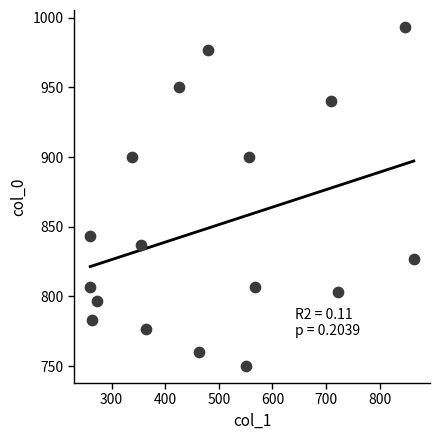

What is the range of Y values (max minus min)?

243.3